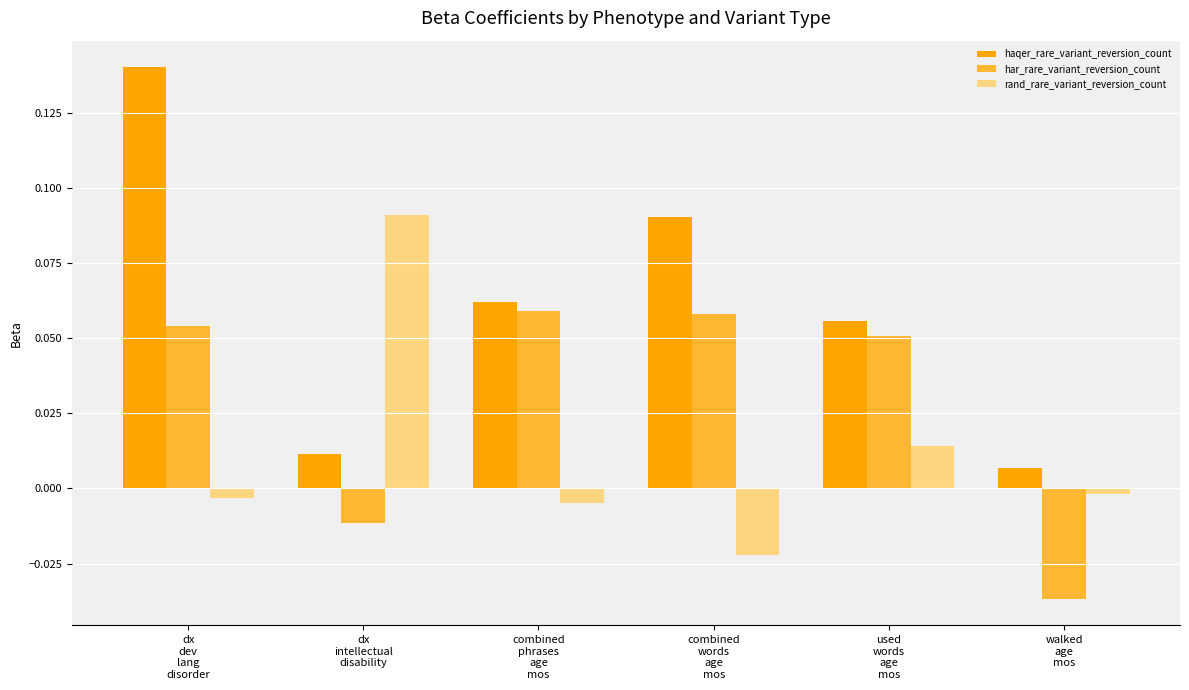

Rank the series by their average value, from highest to lowest.

haqer_rare_variant_reversion_count, har_rare_variant_reversion_count, rand_rare_variant_reversion_count